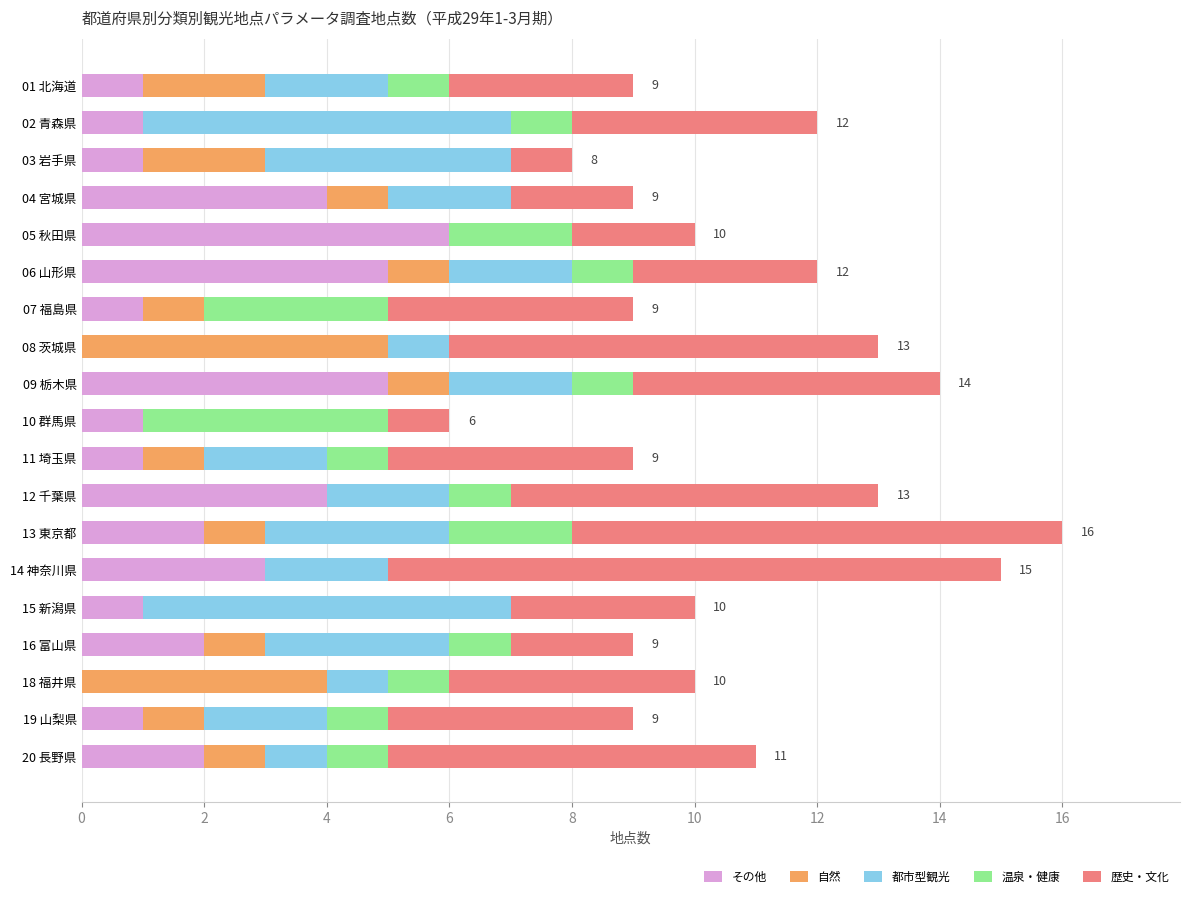

What is the total value across all series at 16 富山県?

9